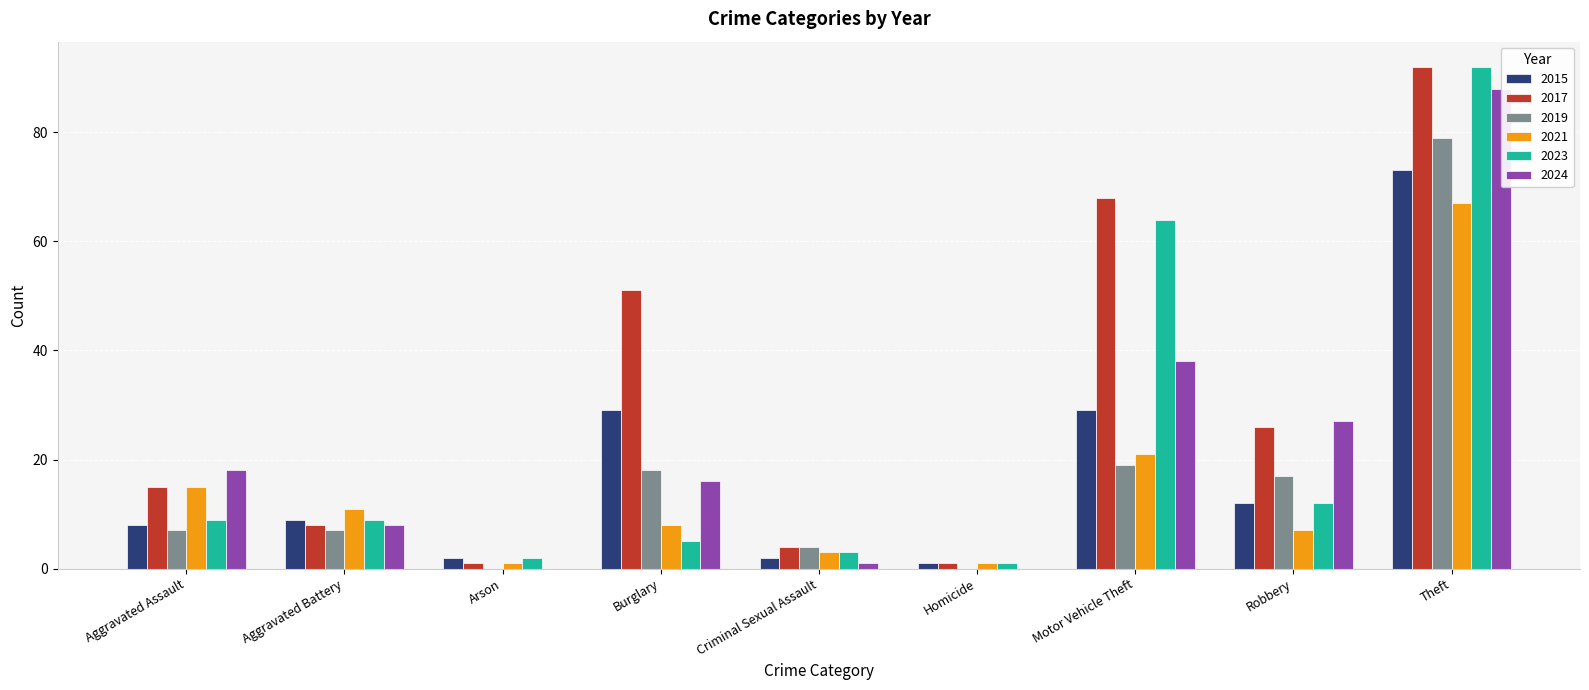

True or false: 2021 has a value of 0 at Homicide.

False